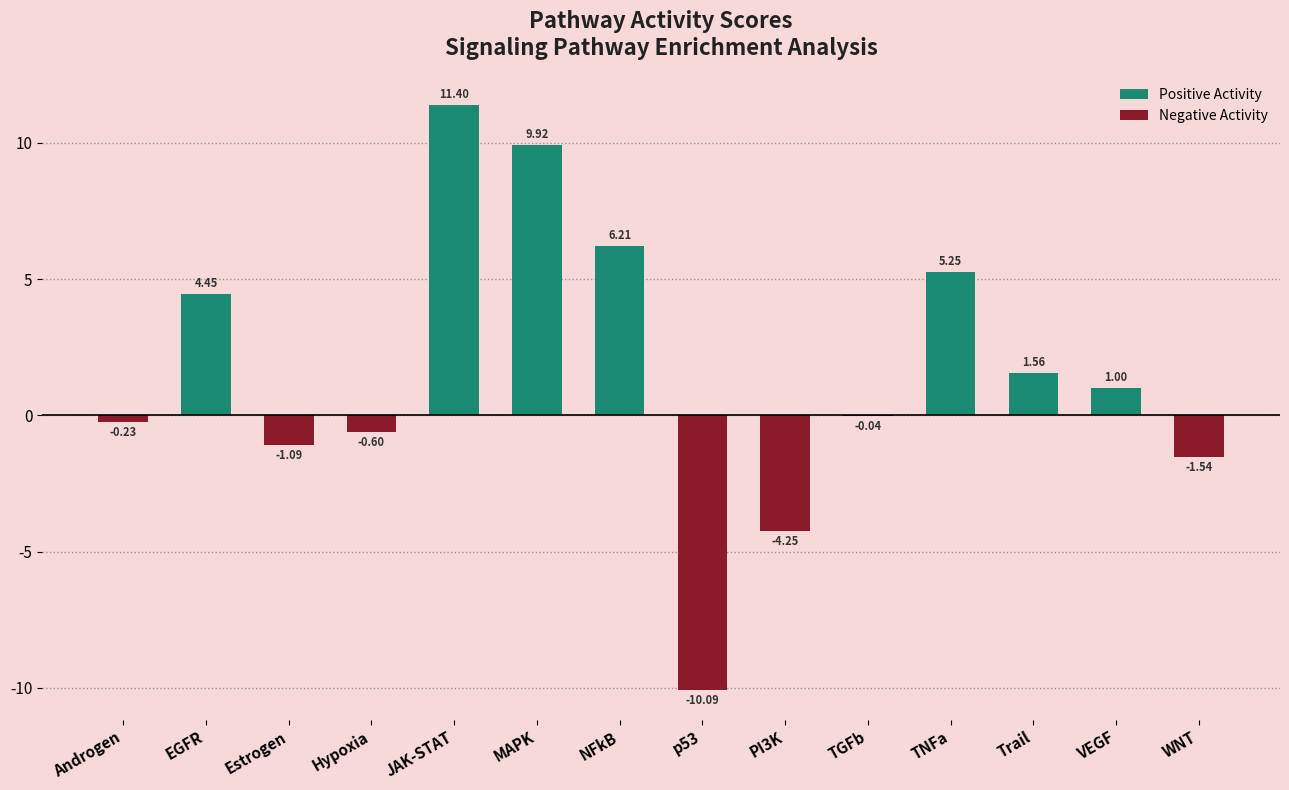

Rank the series by their maximum value, from highest to lowest.

Positive Activity, Negative Activity